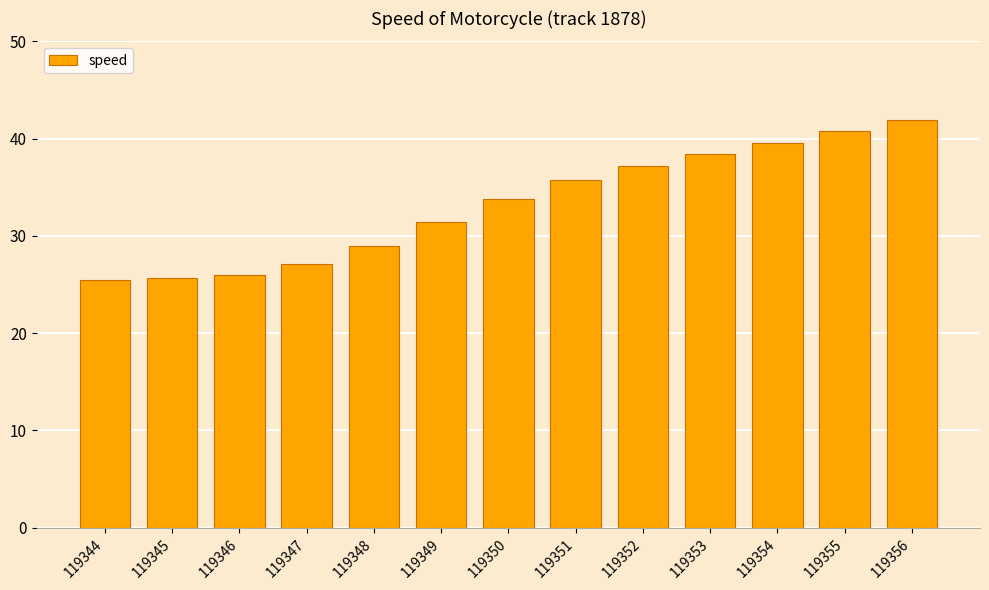

What is the greatest value displayed?

41.9